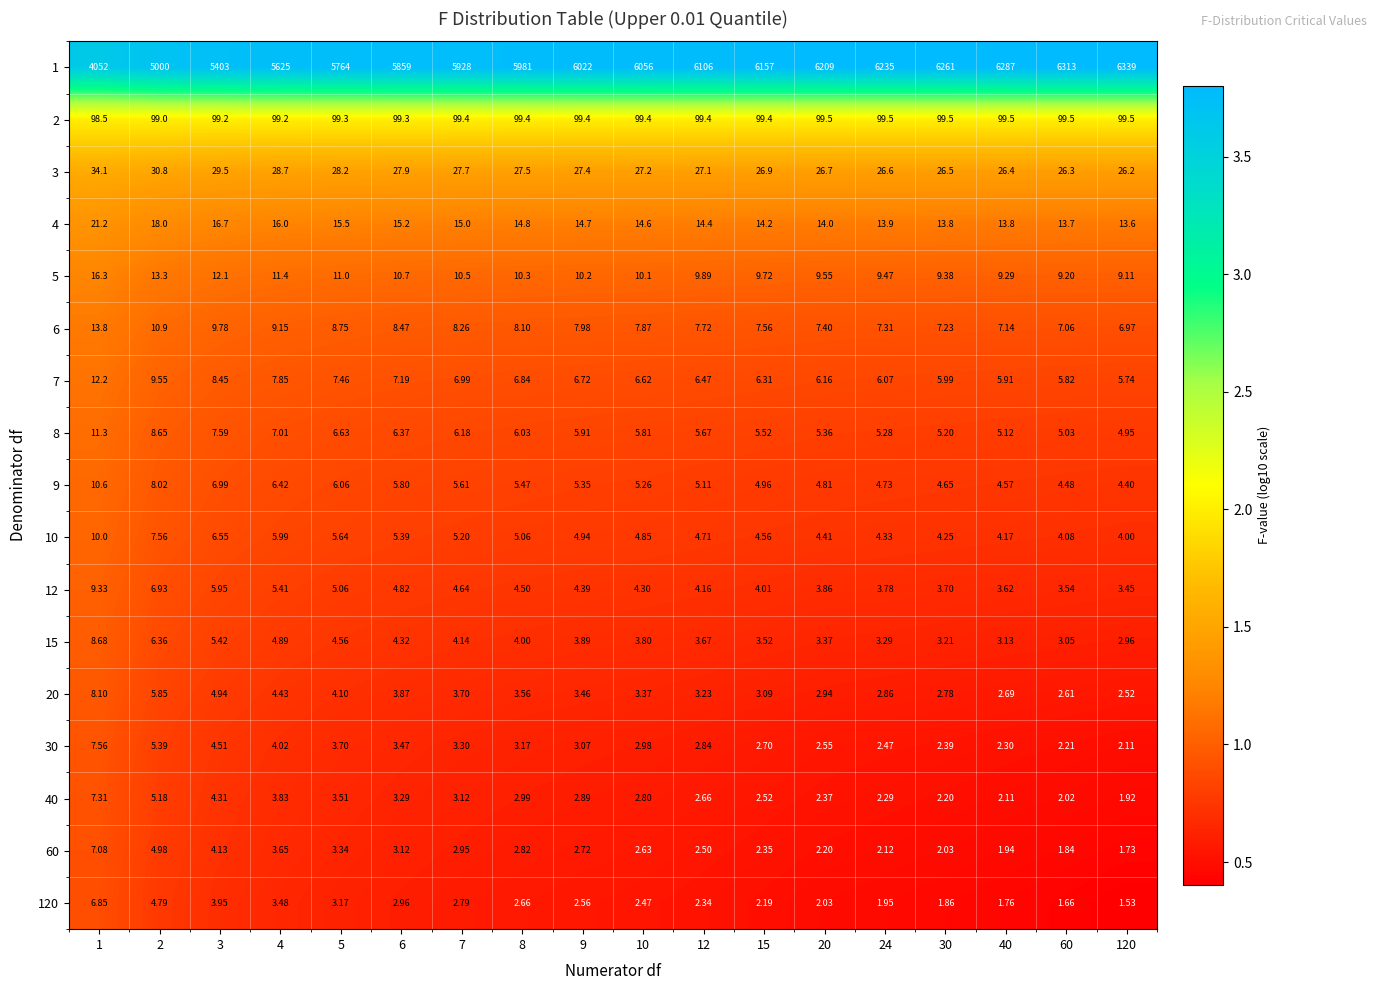

Is the value of 12 at 9 greater than the value of 15 at 40?

Yes